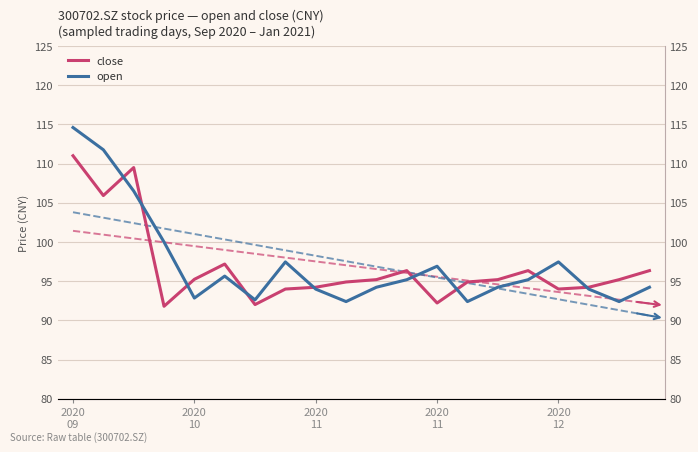

True or false: close has more than 2 points higher than both neighbors.

True